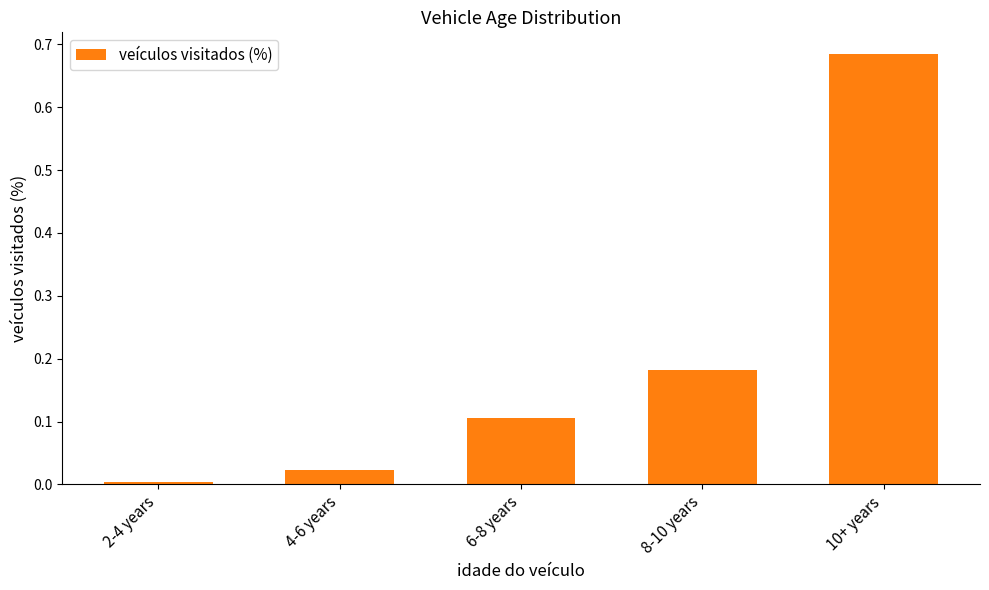

What is the change in value from 8-10 years to 10+ years?

+0.5